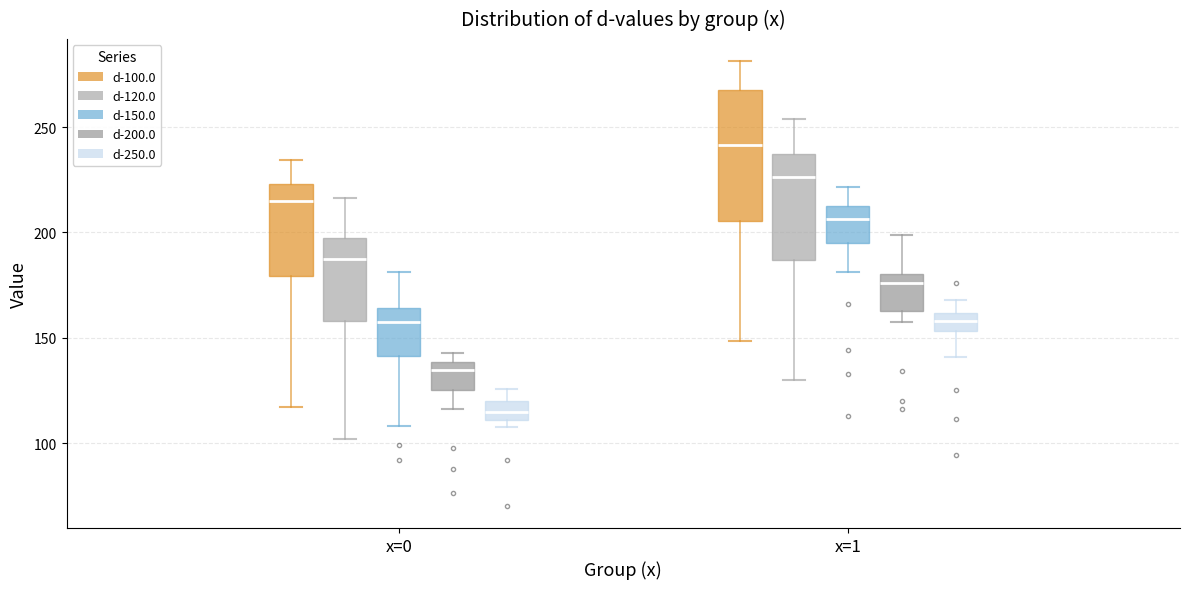

Reading left to right, read every box against the y-axis: the position of its median line, the range the box covers, and the ends of its whiskers. The values are not printed on the chart, so give them approximately, as read against the axis.

x=0 (d-100.0): median 215, box 180 to 225, whiskers 115 to 235
x=0 (d-120.0): median 190, box 160 to 195, whiskers 100 to 215
x=0 (d-150.0): median 160, box 140 to 165, whiskers 110 to 180
x=0 (d-200.0): median 135, box 125 to 140, whiskers 115 to 145
x=0 (d-250.0): median 115, box 110 to 120, whiskers 110 (just below the box's lower edge) to 125
x=1 (d-100.0): median 240, box 205 to 270, whiskers 150 to 280
x=1 (d-120.0): median 225, box 185 to 235, whiskers 130 to 255
x=1 (d-150.0): median 205, box 195 to 215, whiskers 180 to 220
x=1 (d-200.0): median 175, box 165 to 180, whiskers 160 to 200
x=1 (d-250.0): median 160 (inside the box), box 155 to 160, whiskers 140 to 170